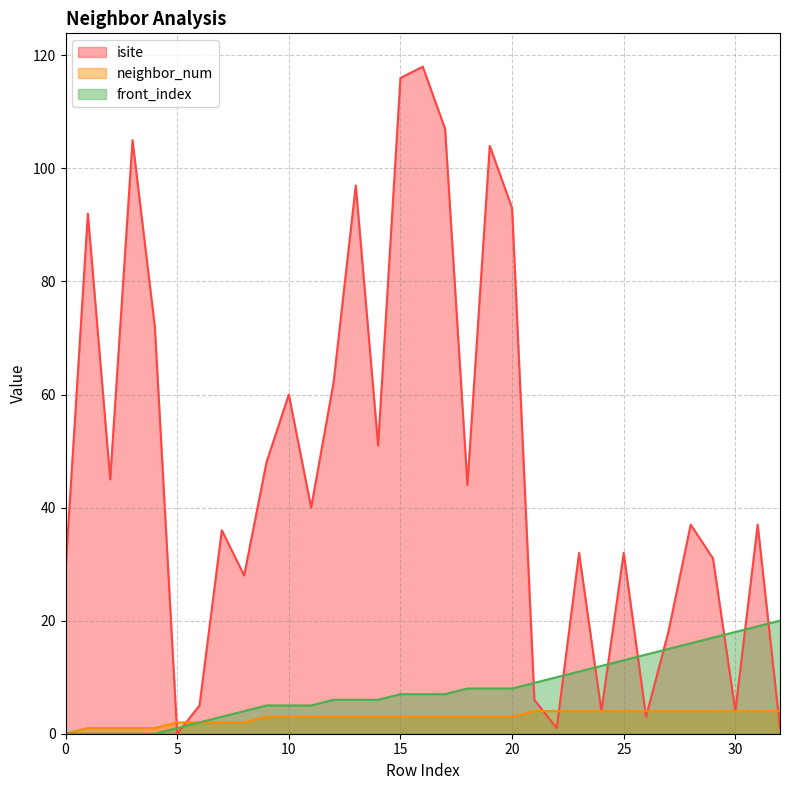

Does the chart have visible grid lines?

Yes